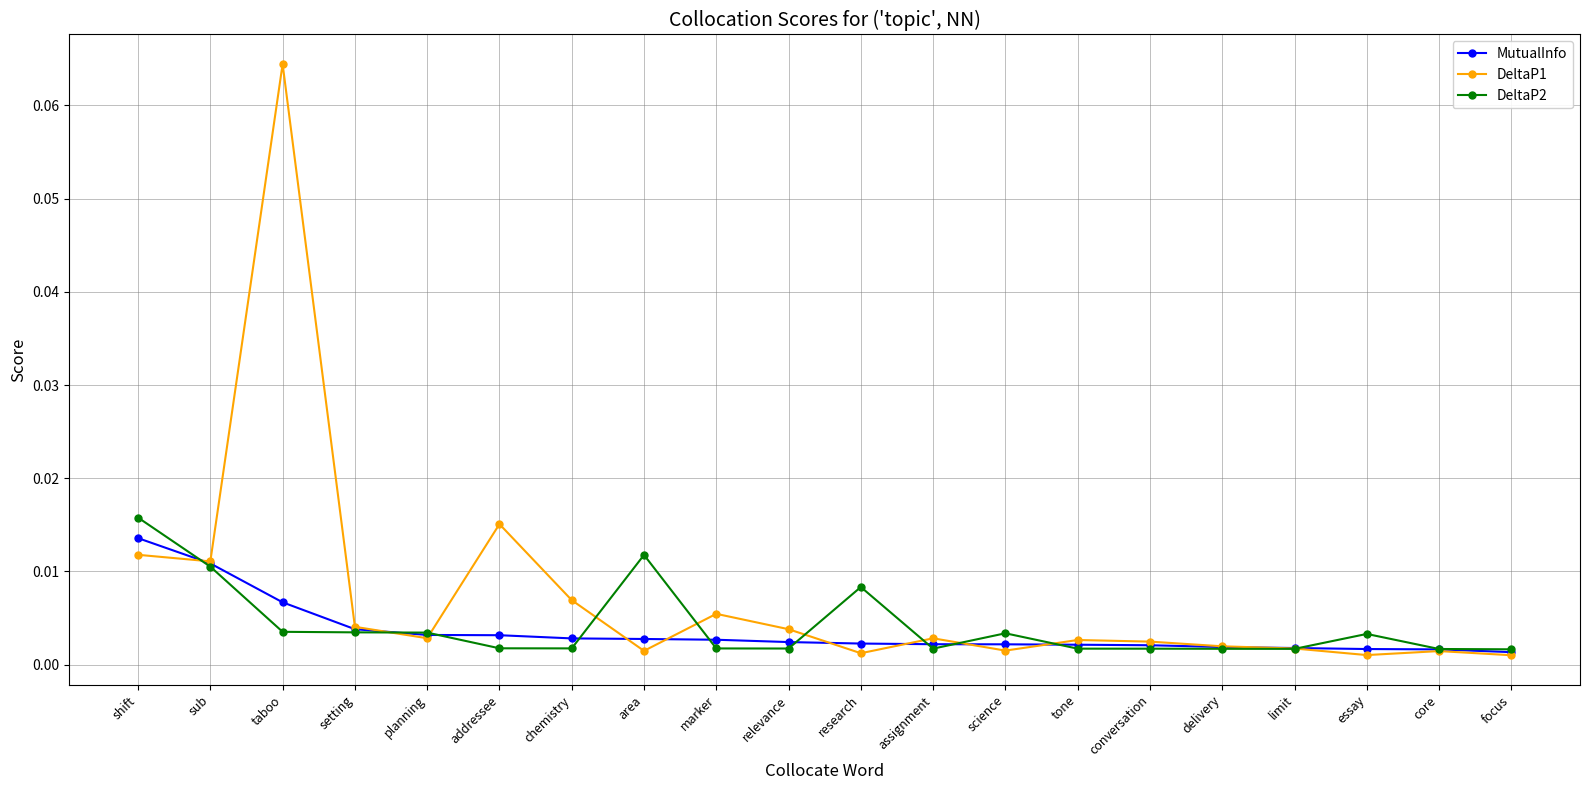

Where is the first local maximum for DeltaP1?

taboo